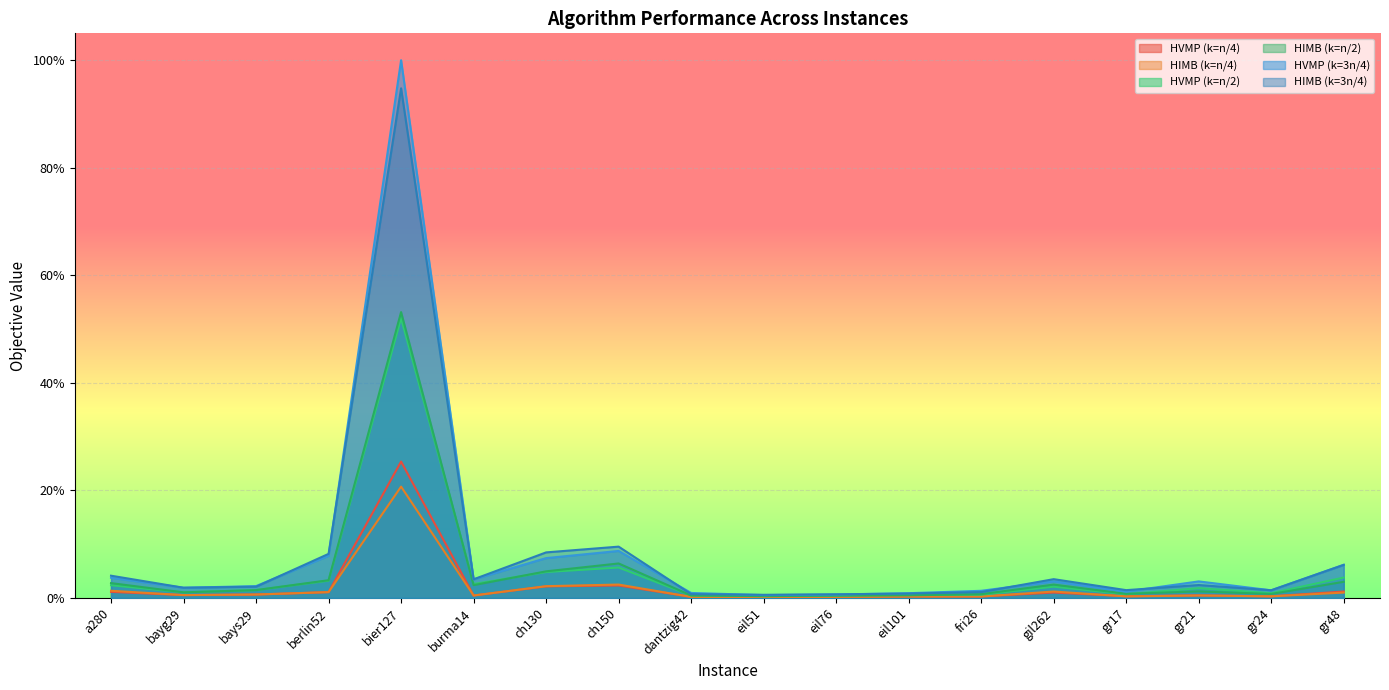

What is the label of the 1st point from the right?

gr48